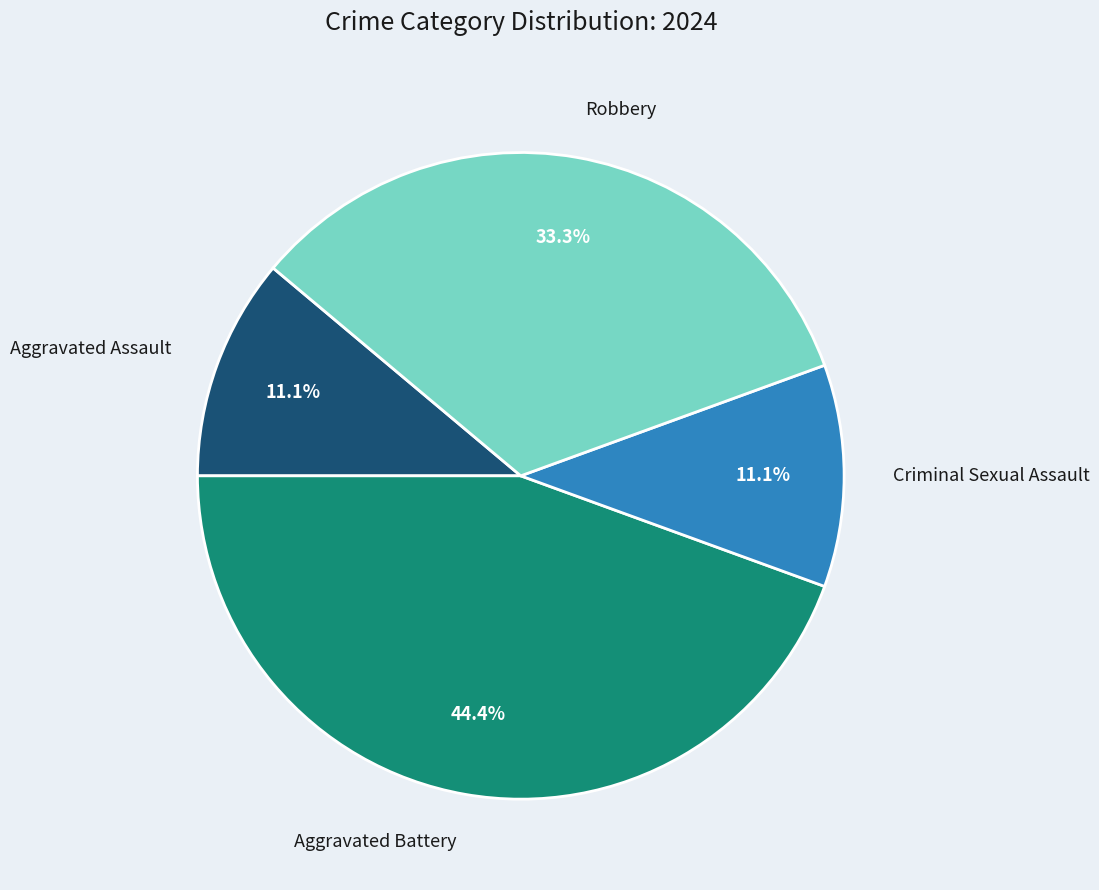

Which has a higher value, Aggravated Battery or Criminal Sexual Assault?

Aggravated Battery